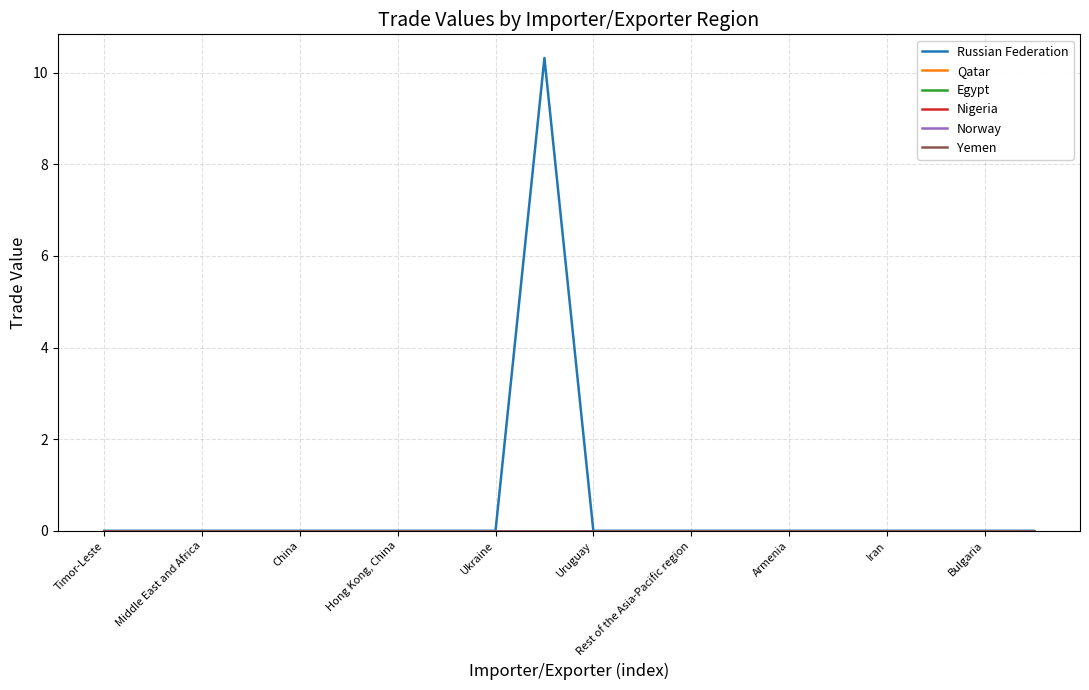

True or false: Yemen and Russian Federation cross at least once.

False